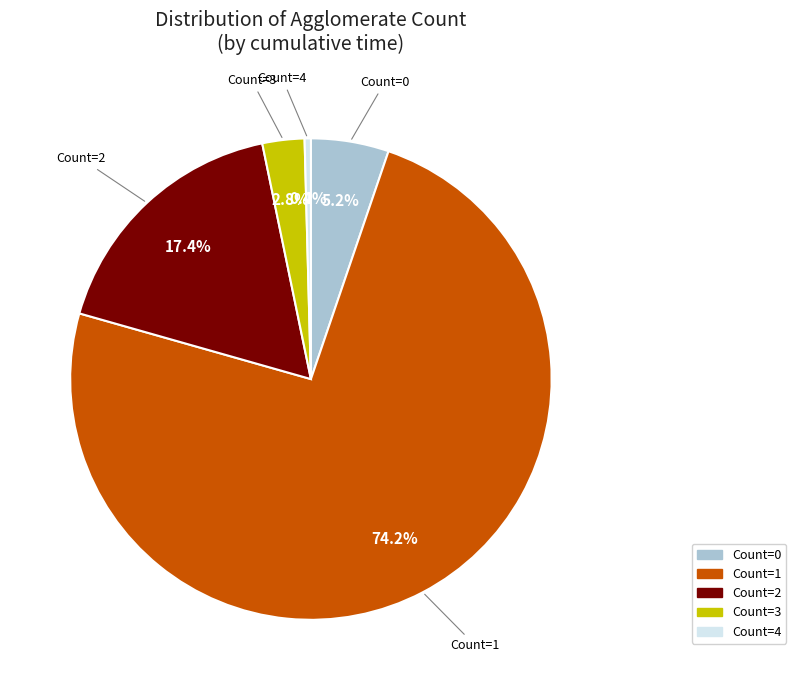

Does any single category account for the majority?

Yes